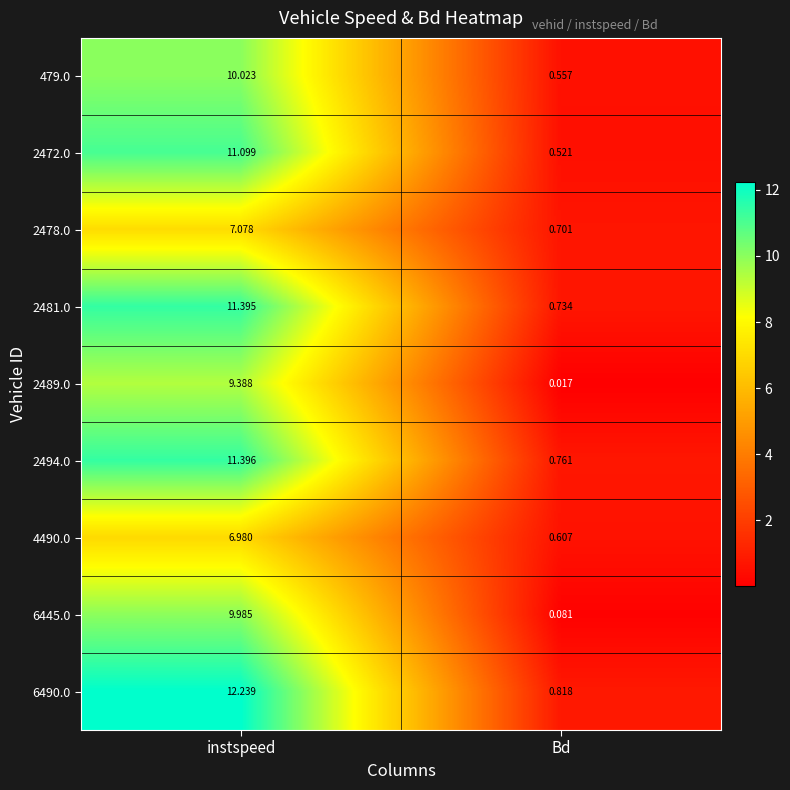

Rank the series at instspeed from lowest to highest value.

4490.0, 2478.0, 2489.0, 6445.0, 479.0, 2472.0, 2481.0, 2494.0, 6490.0